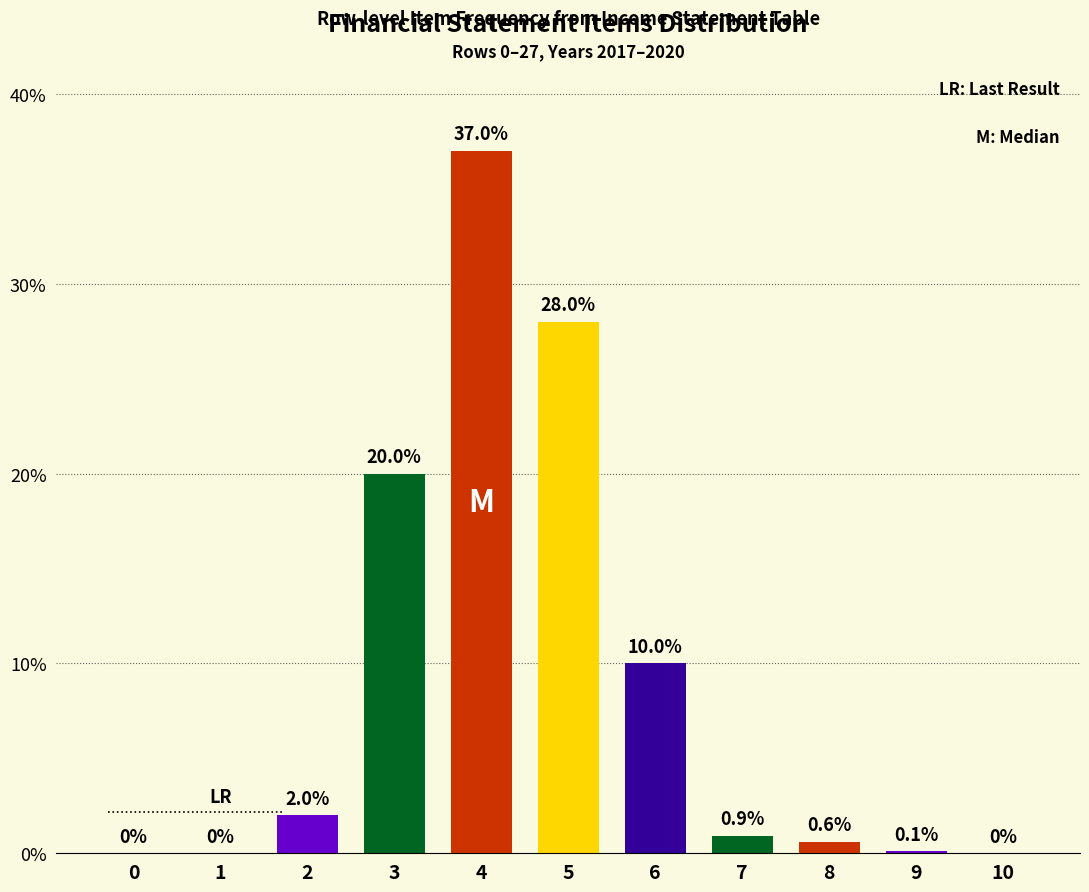

Reading left to right, what are all the values shown in this chart?

0=0.0	1=0.0	2=2.0	3=20.0	4=37.0	5=28.0	6=10.0	7=0.9	8=0.6	9=0.1	10=0.0